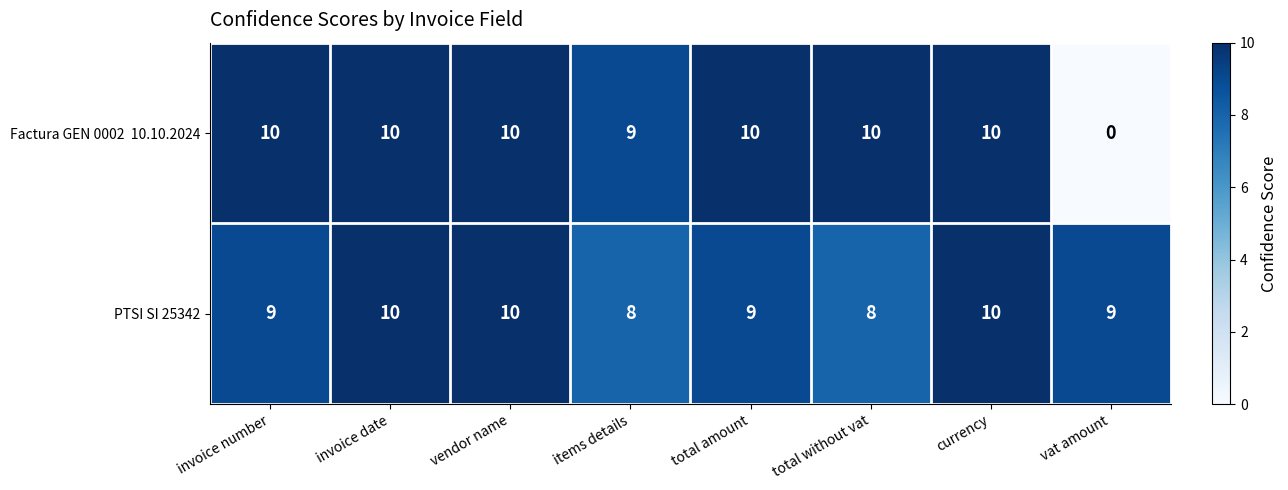

The PTSI SI 25342 series shows 9 at total amount. True or false?

True